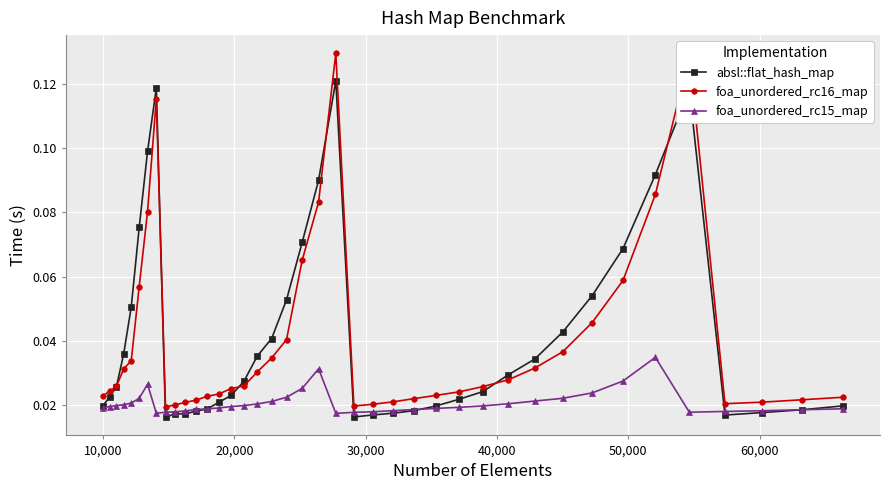

Which series has the largest range (max minus min)?

foa_unordered_rc16_map